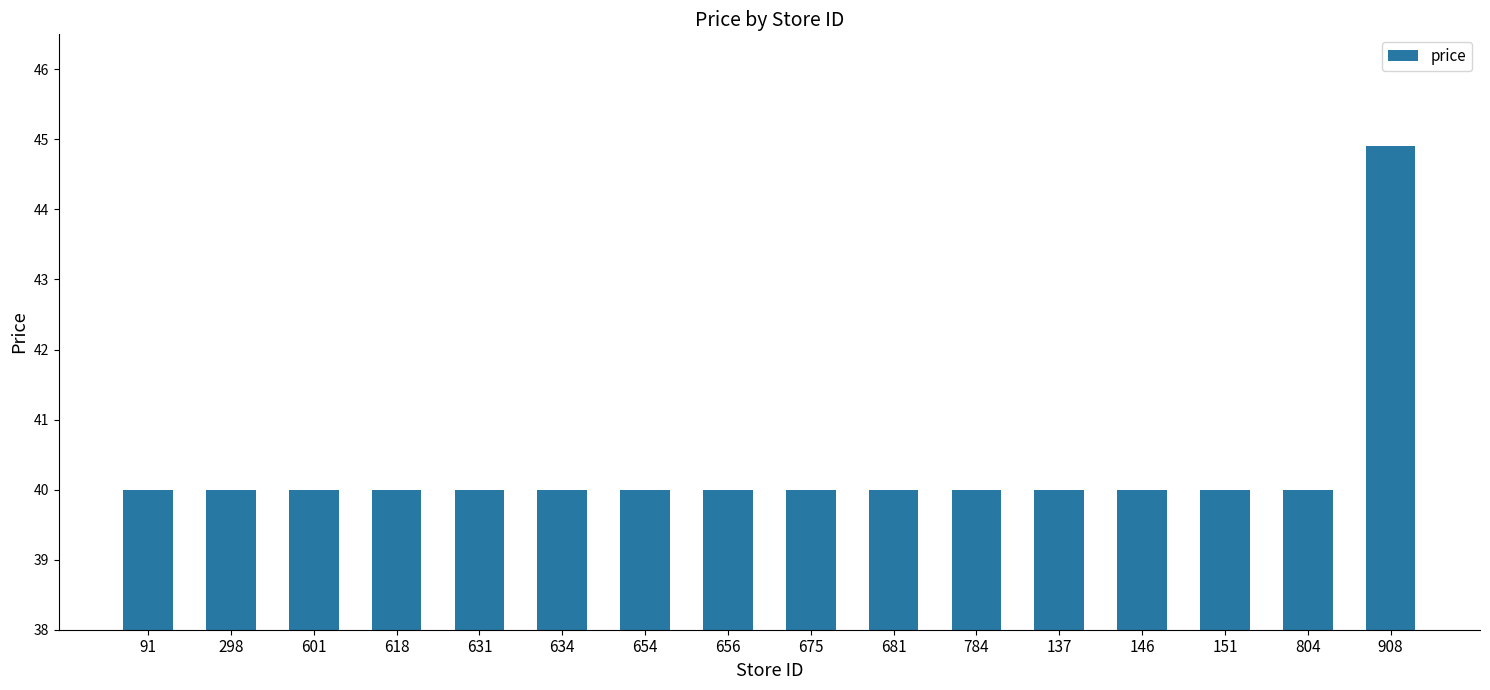

Which category has the highest value across all series?

908